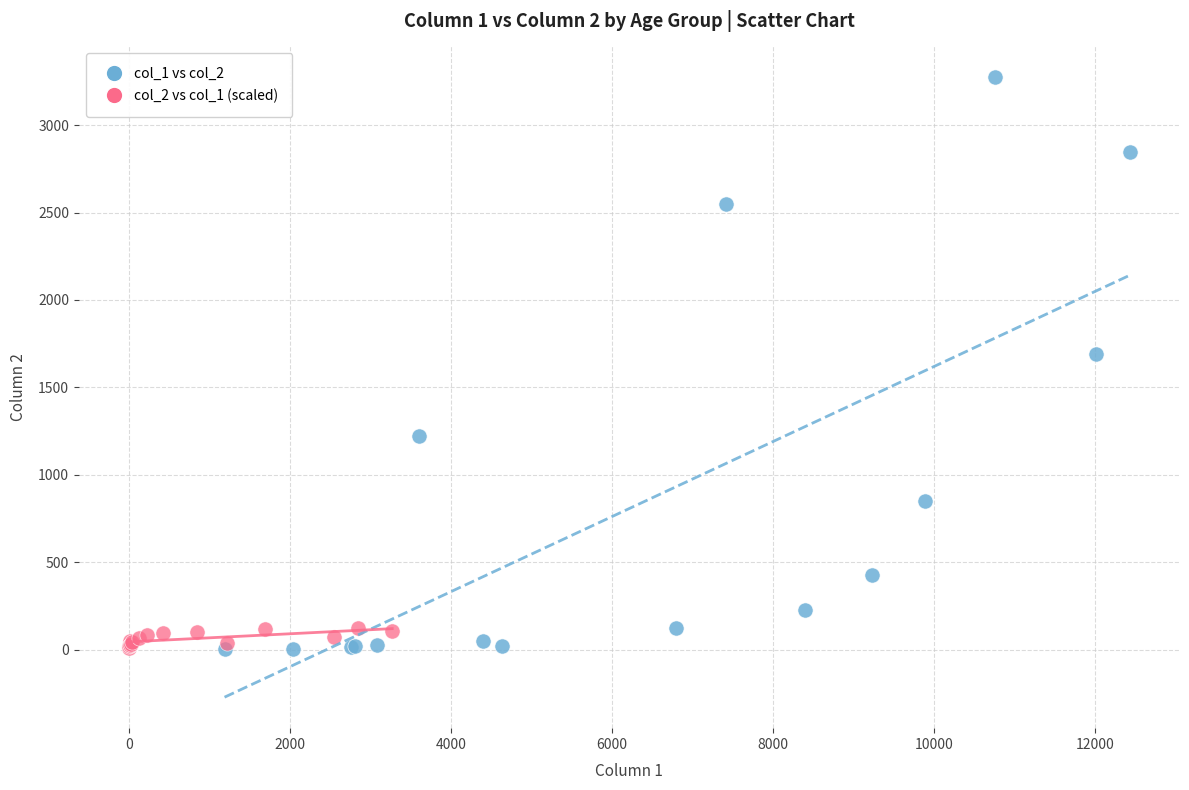

Which series has the widest spread of Y values?

col_1 vs col_2